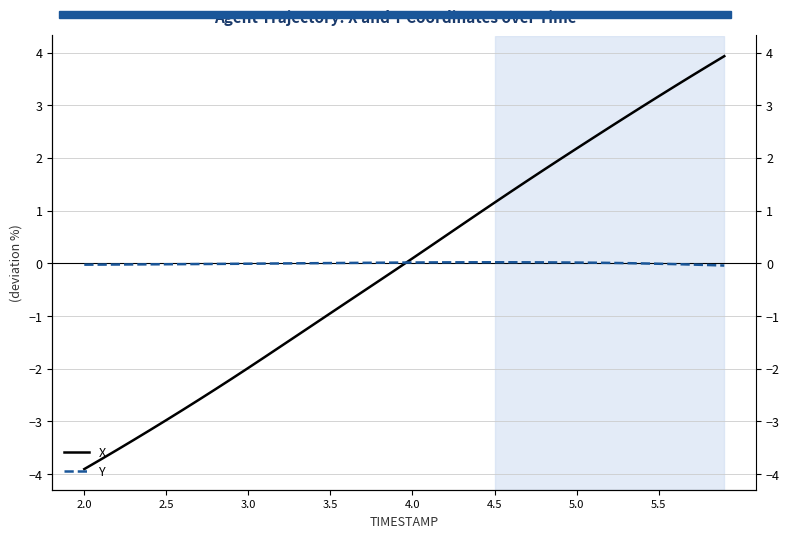

How many data points in X are above 0?

20